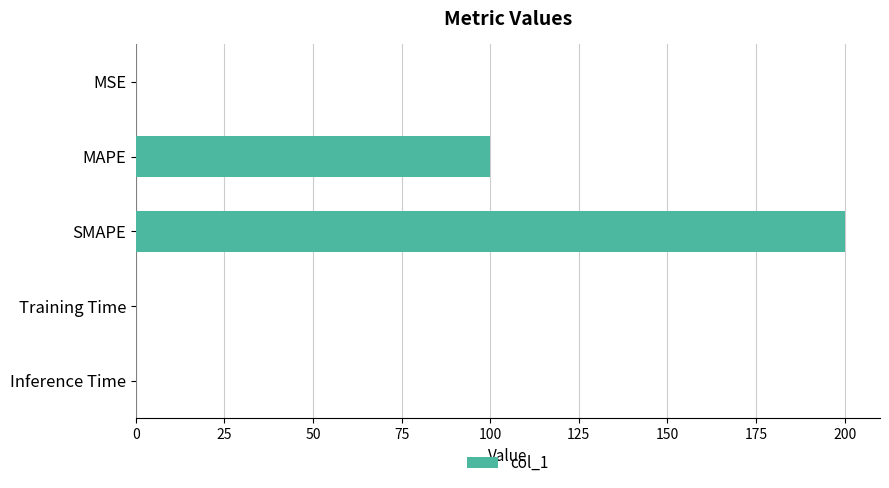

The chart shows a value of 67.3 at MAPE. True or false?

False